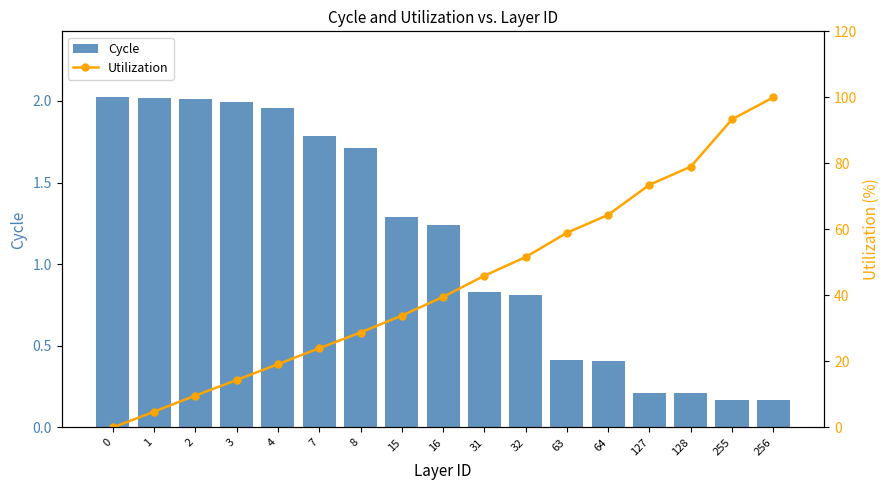

What is the average value of the Utilization series?

43.6